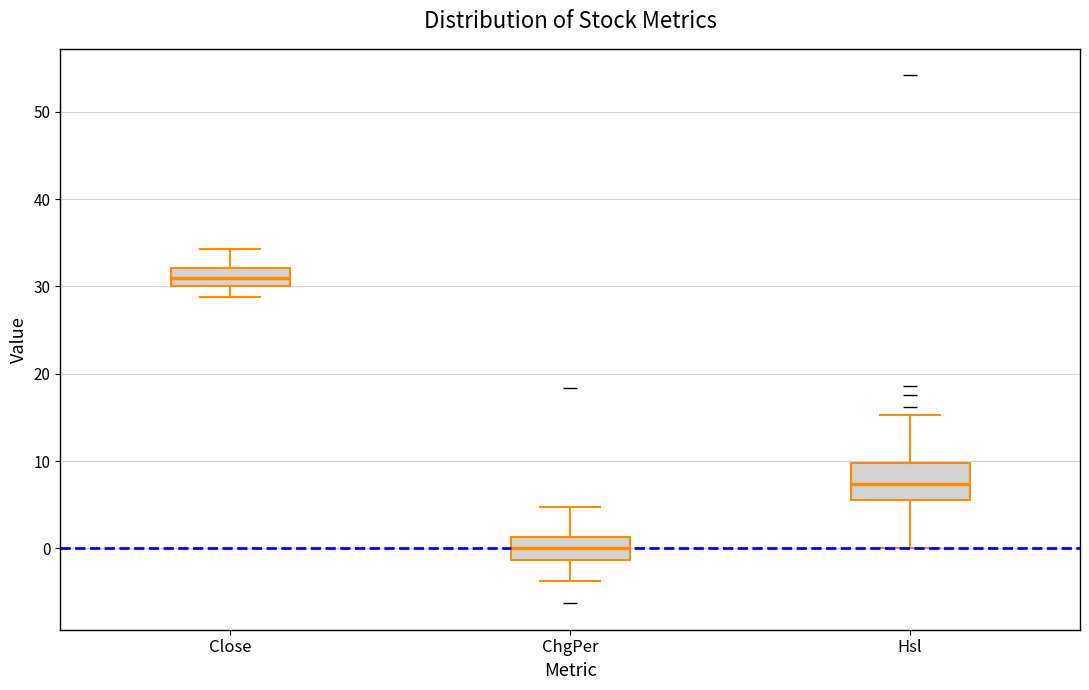

Reading left to right, transcribe this box plot: for each box, give where its median line is, the range the box spans, and where its two whiskers end, as read against the y-axis. The values are not printed on the chart, so give them approximately, as read against the axis.

Close: median 31, box 30 to 32, whiskers 29 to 34
ChgPer: median 0, box -1 to 1, whiskers -4 to 5
Hsl: median 7, box 6 to 10, whiskers 0 to 15